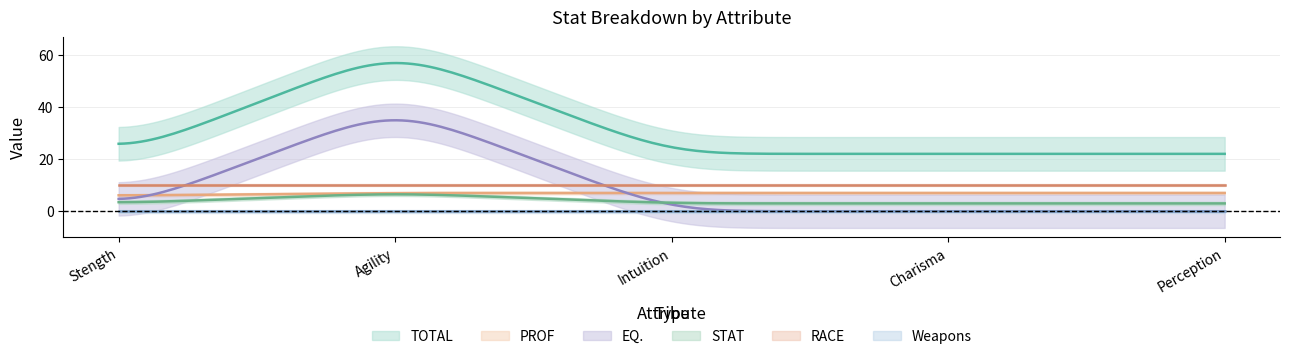

The value of STAT at Intuition is 3. True or false?

True